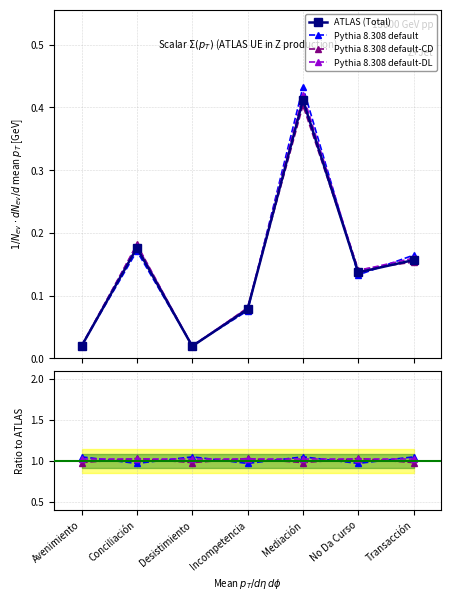

Which series has the largest total across all categories?

Pythia 8.308 default-DL